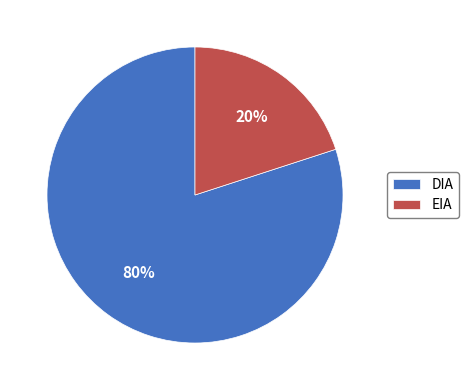

What is the majority slice?

DIA